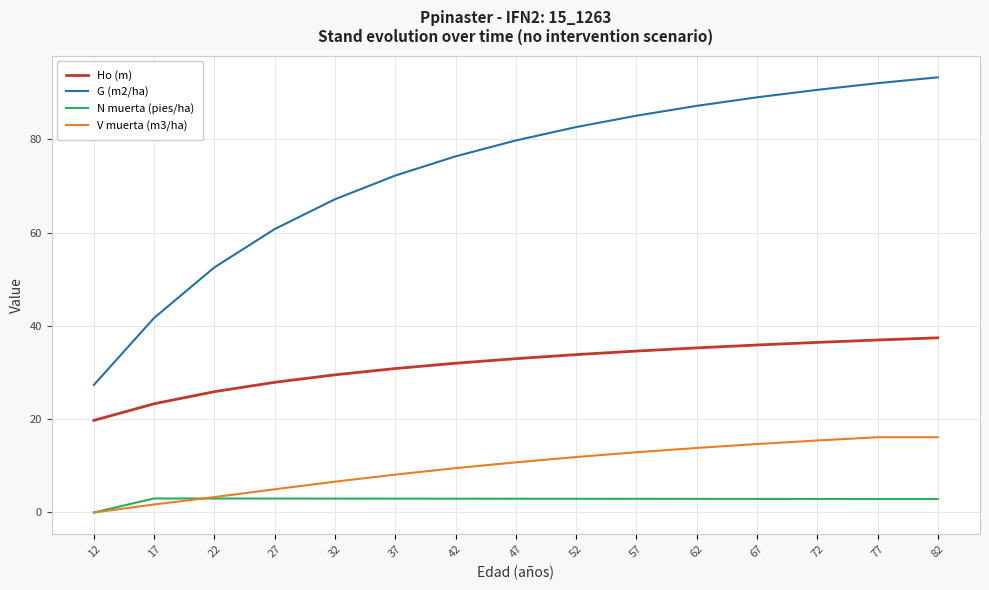

Which series has the largest range (max minus min)?

G (m2/ha)